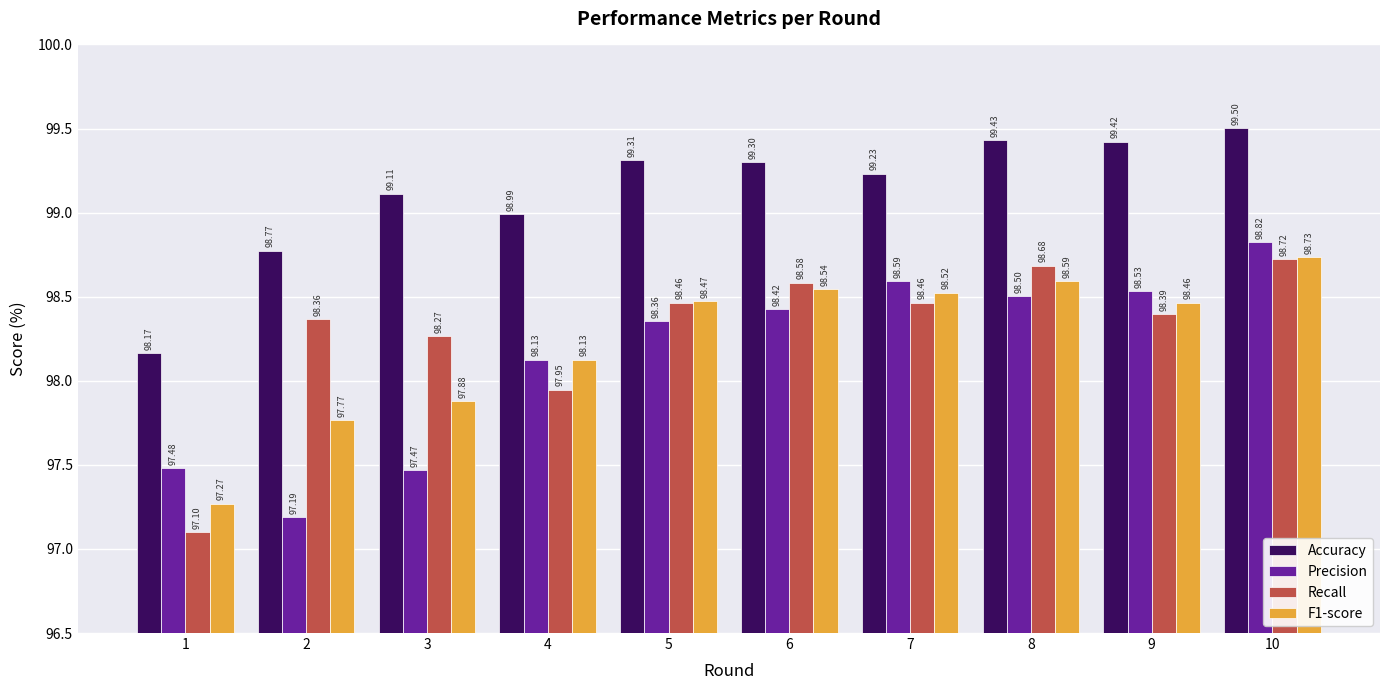

Rank the series by their maximum value, from lowest to highest.

Recall, F1-score, Precision, Accuracy